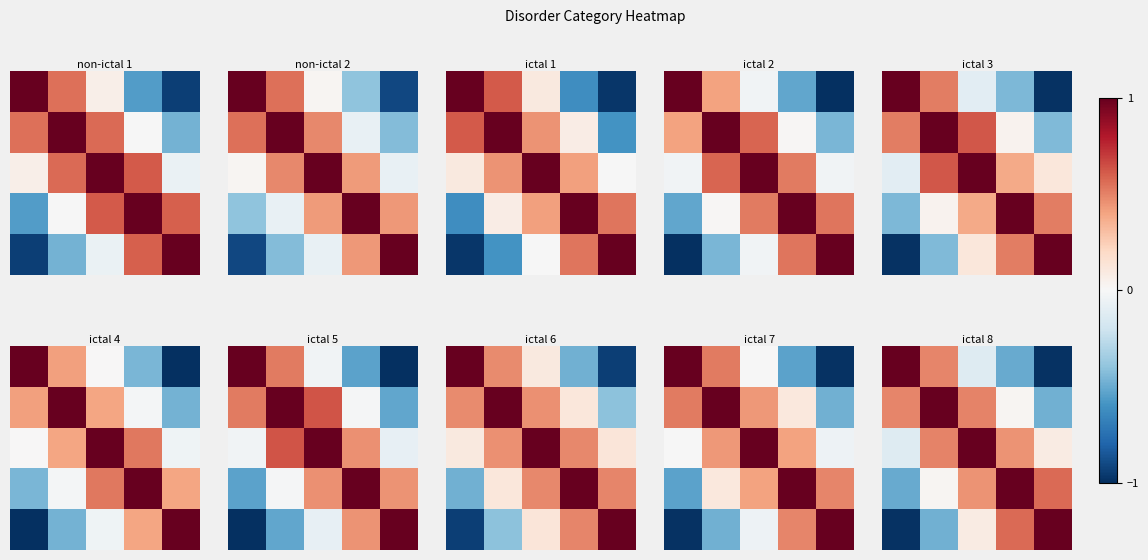

How many categories are shown in the chart?

5